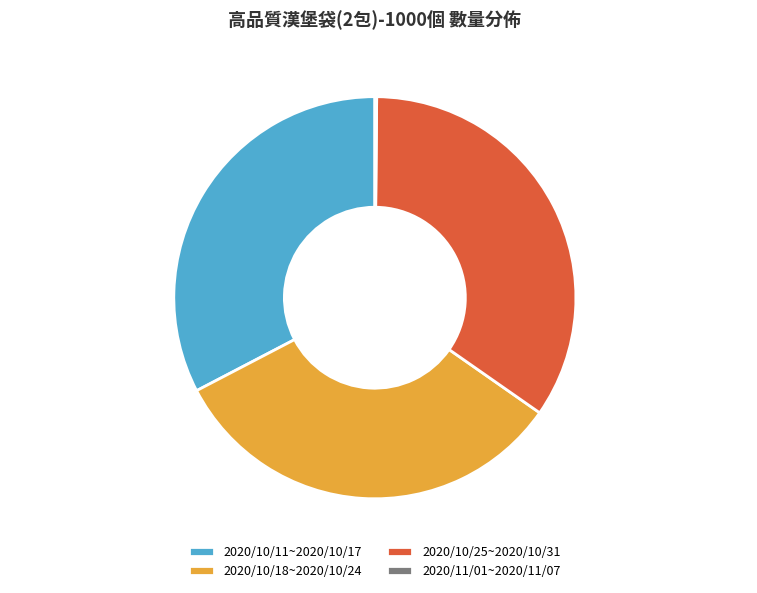

To the nearest percent, what portion does 2020/10/25~2020/10/31 represent?

35%